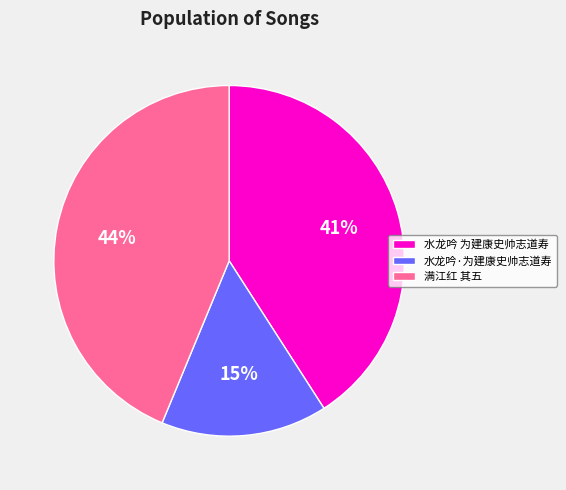

Which category has the biggest portion of the pie?

满江红 其五